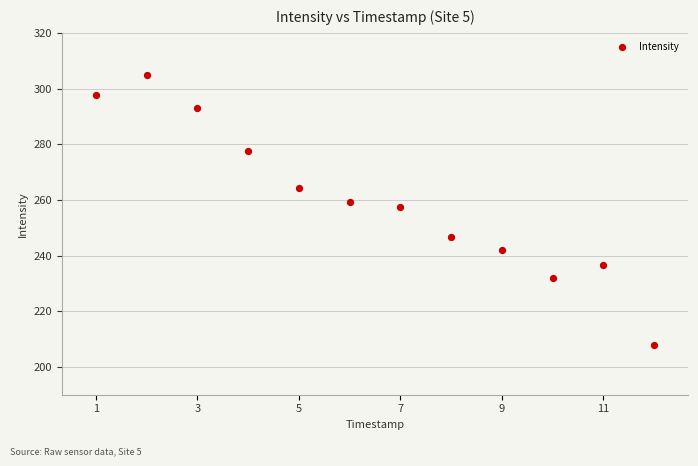

What Y value in the scatter plot is closest to 256?

257.4